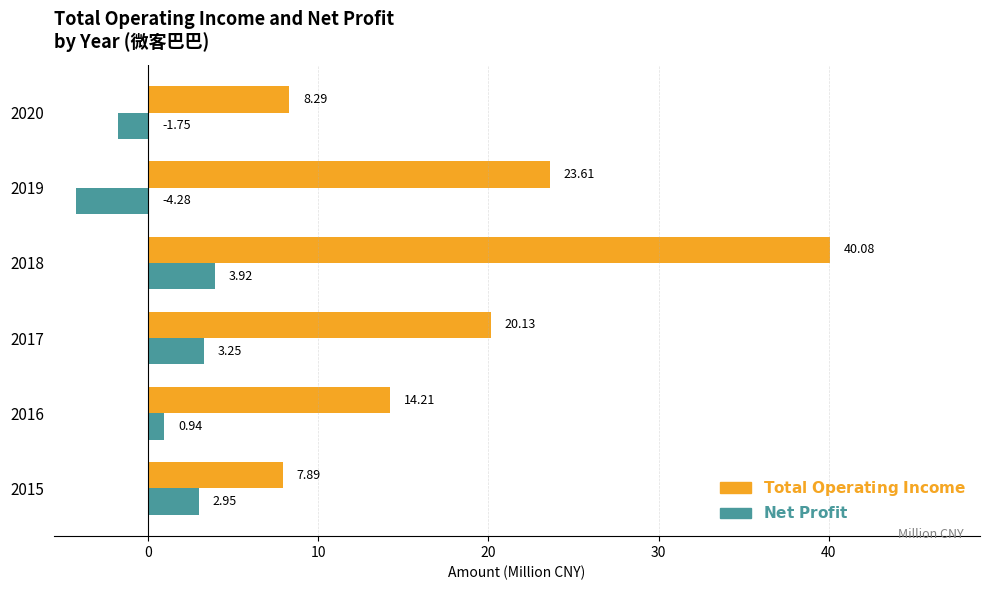

At which category is the sum across all series the highest?

2018